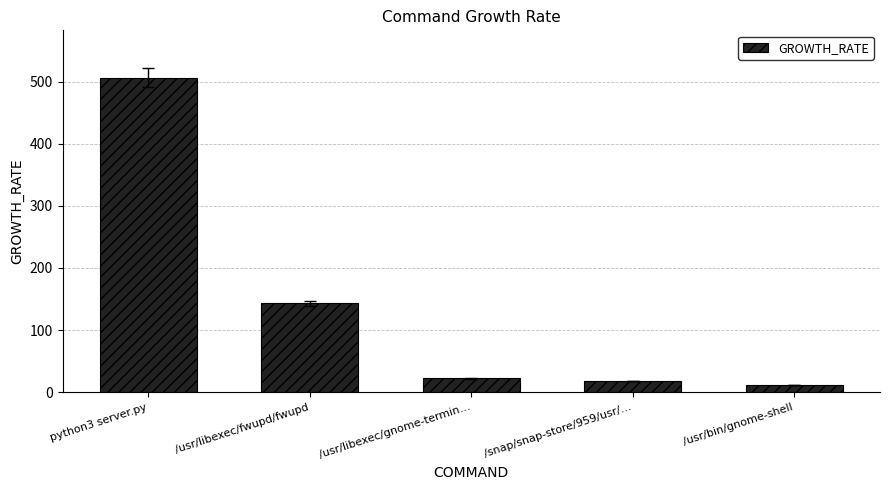

Which has a higher value, python3 server.py or /usr/libexec/fwupd/fwupd?

python3 server.py